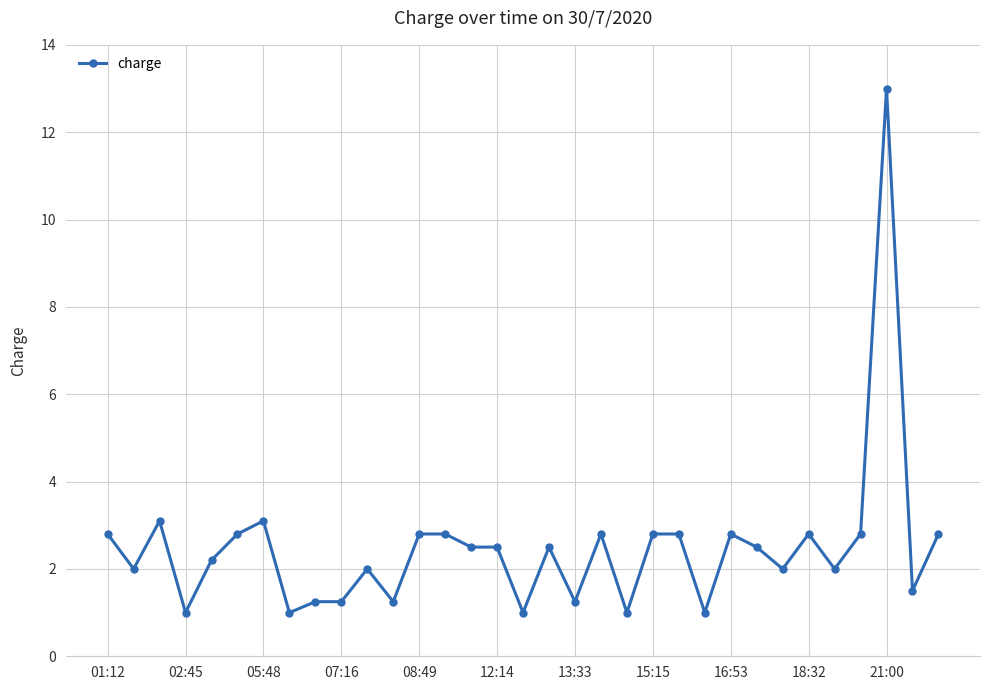

Is this an area chart (filled region under the line)?

No